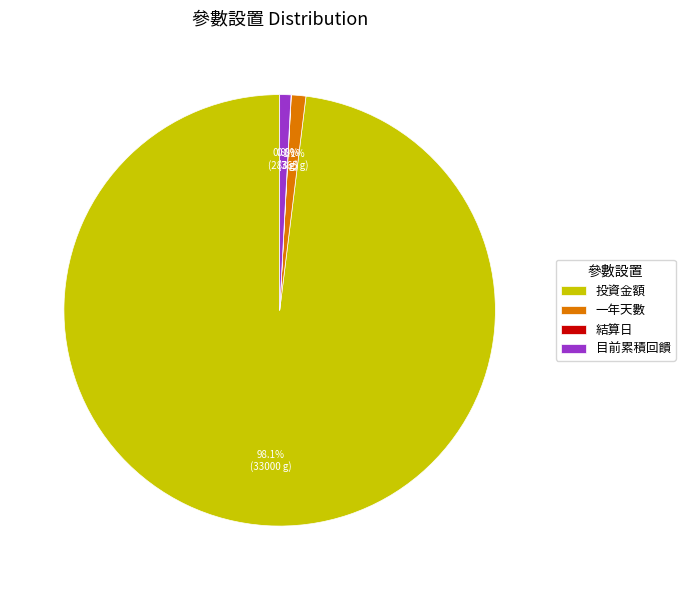

Which slice is the largest?

投資金額